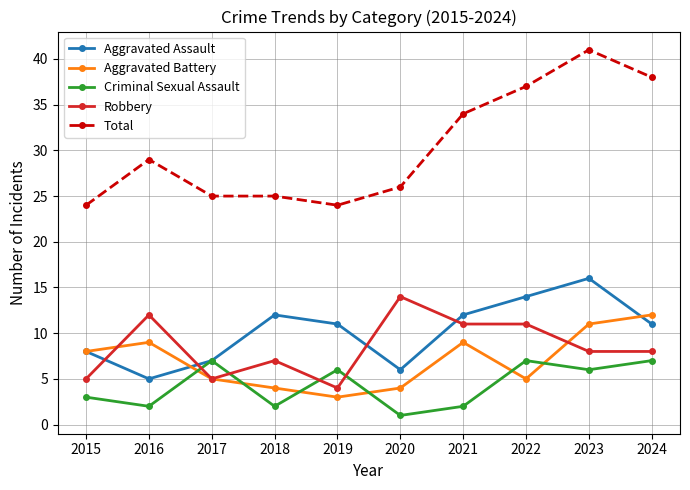

What is the approximate value of Total at 2020, to the nearest 5?

25